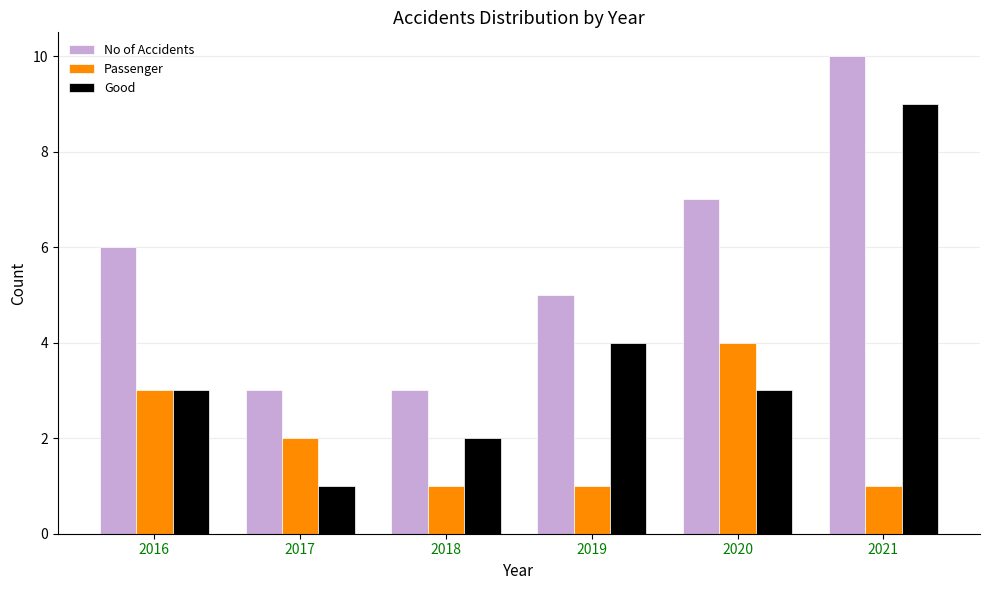

List the series in order of their peak value, highest first.

No of Accidents, Good, Passenger